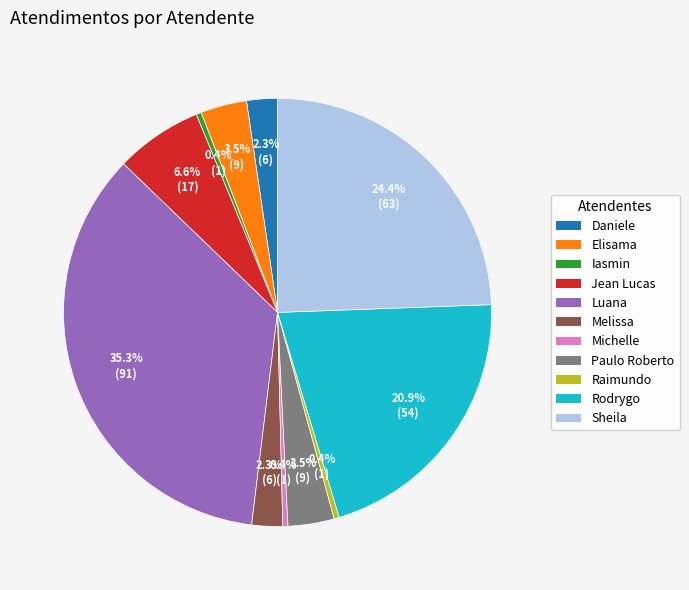

Does any single category account for the majority?

No